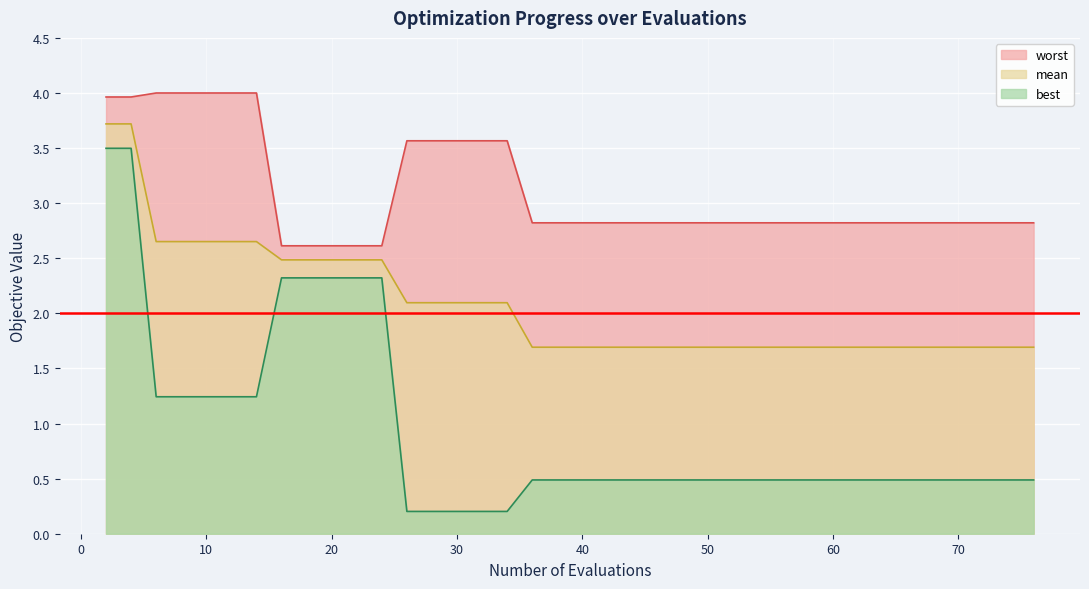

What is the highest value of the mean series?

3.7